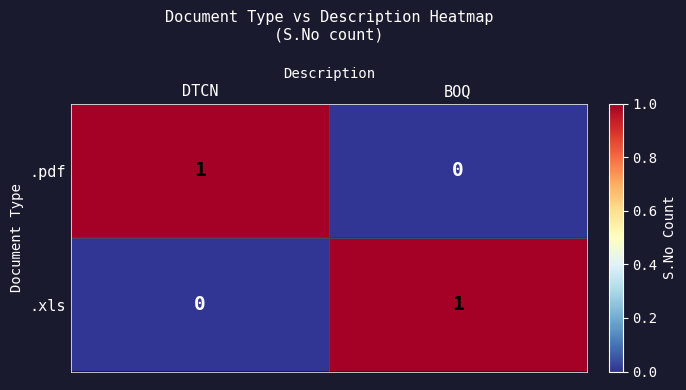

Reading left to right, extract all data points from this chart.

.pdf: 1	0
.xls: 0	1